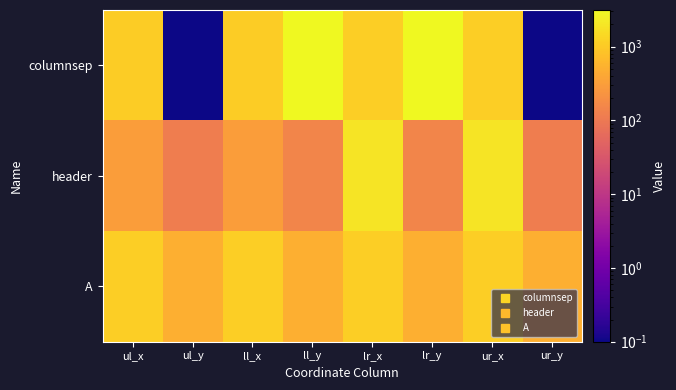

What is the difference between the highest and lowest values at ll_y?

2984.0